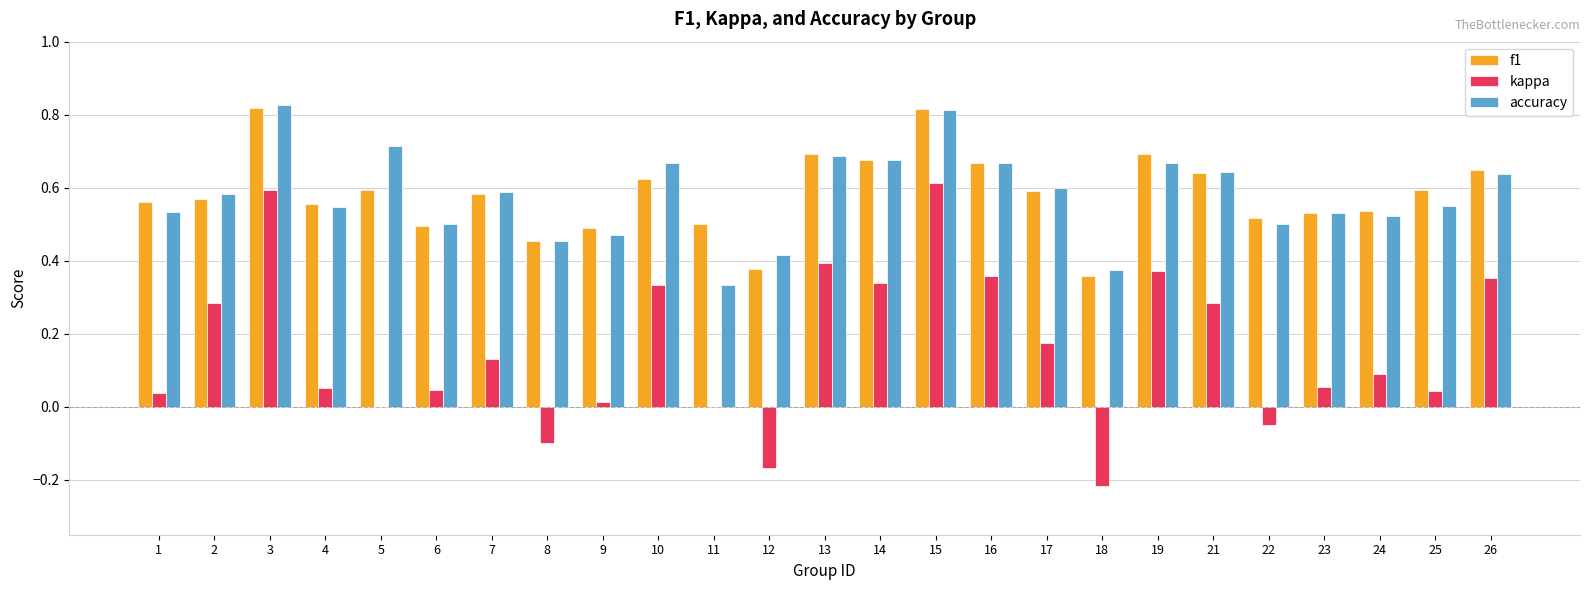

Between 8 and 23, which series saw the biggest shift?

kappa